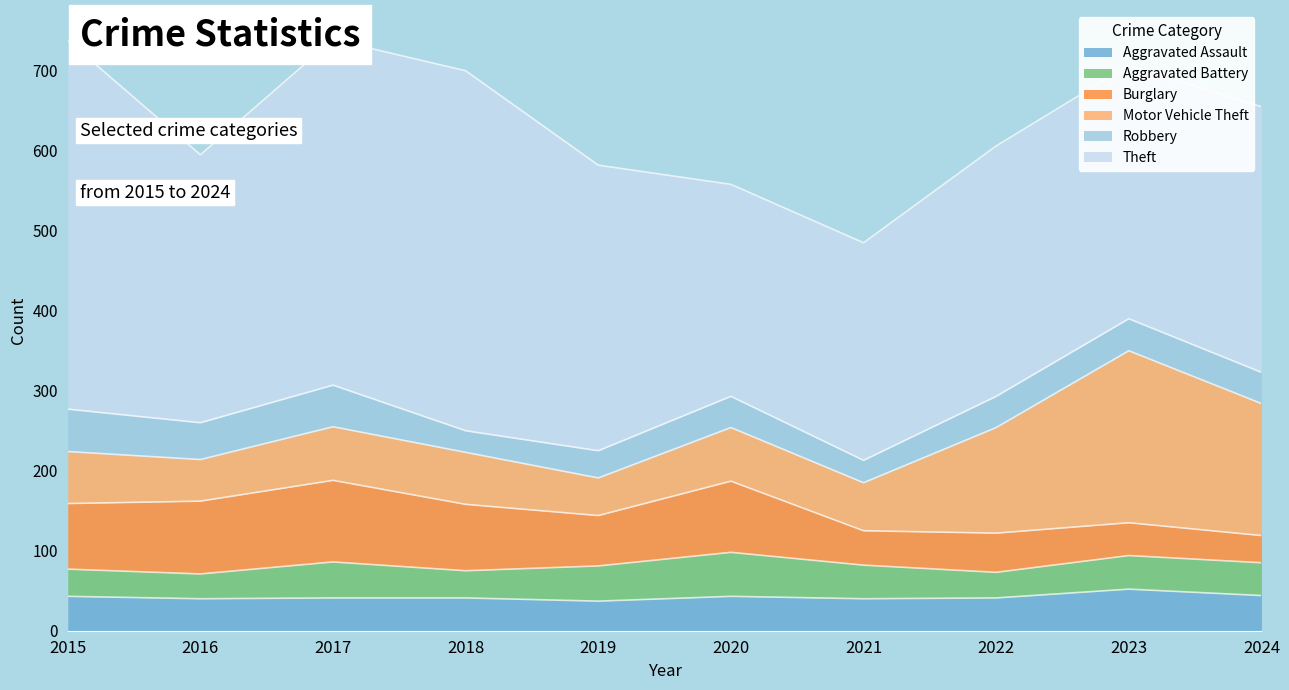

What is the value of the Theft point at the 10th from the left?

332